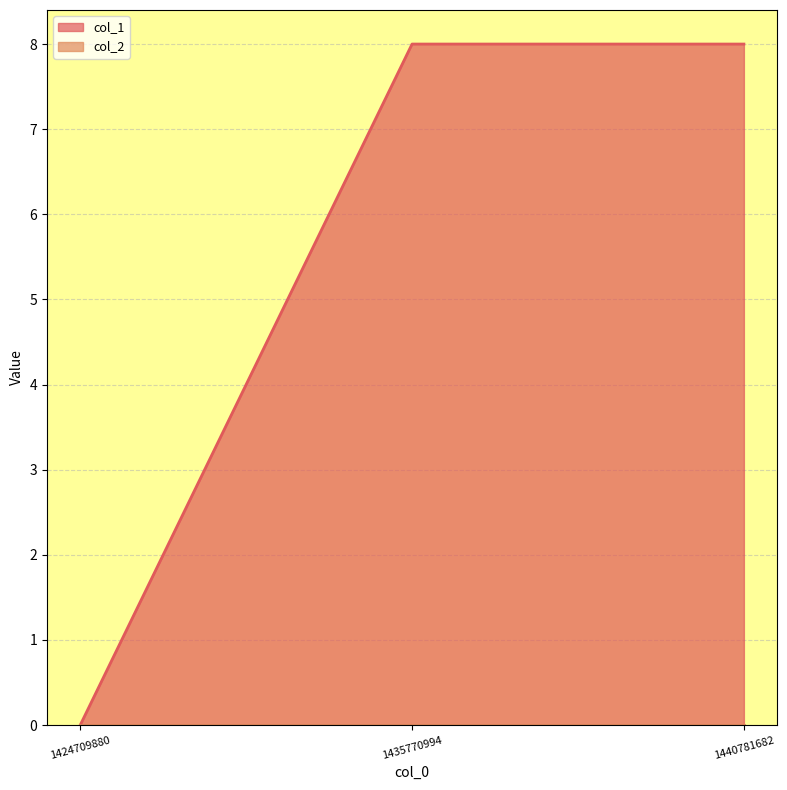

List the labels in order of value, largest first.

1435770994, 1440781682, 1424709880